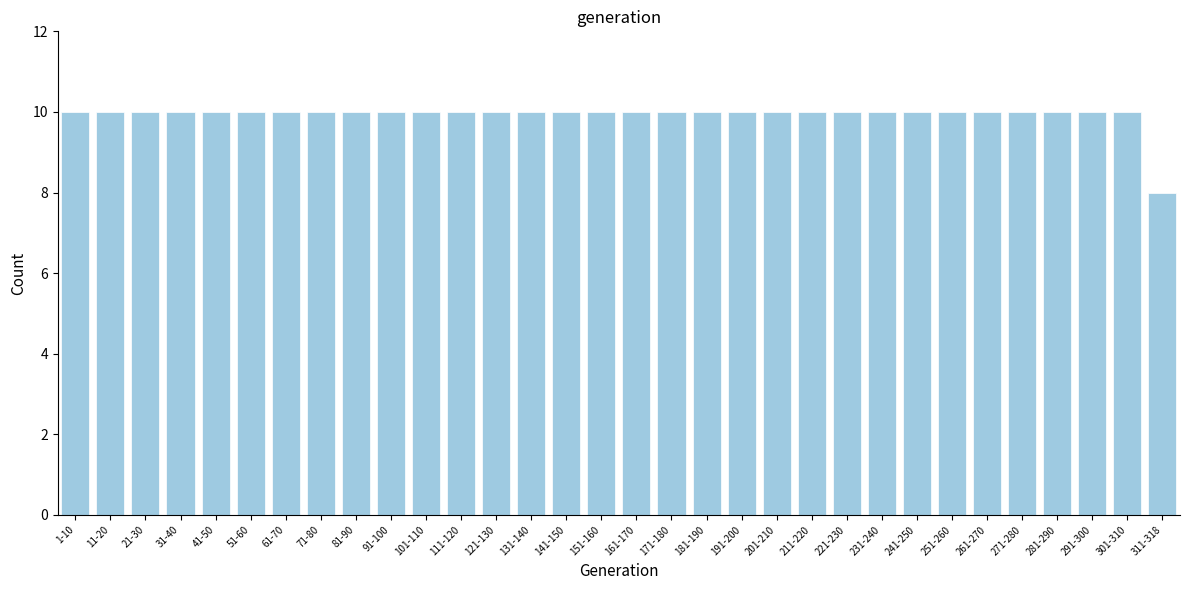

Which category has the lowest value across all series?

311-318